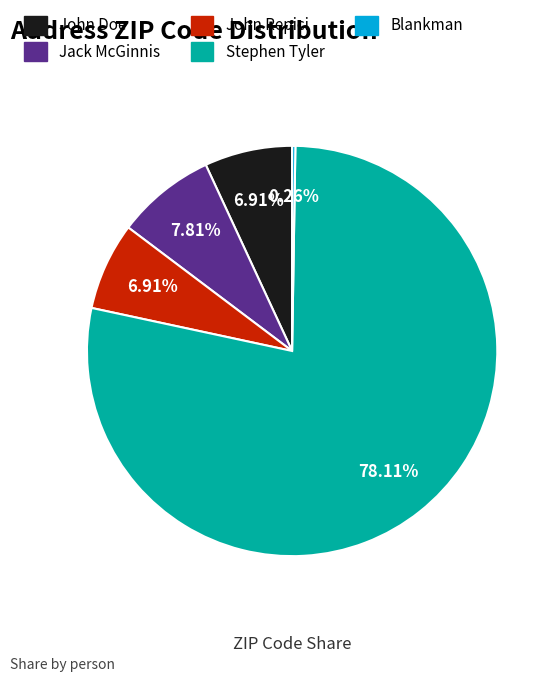

To the nearest percent, what is the average slice percentage?

20%